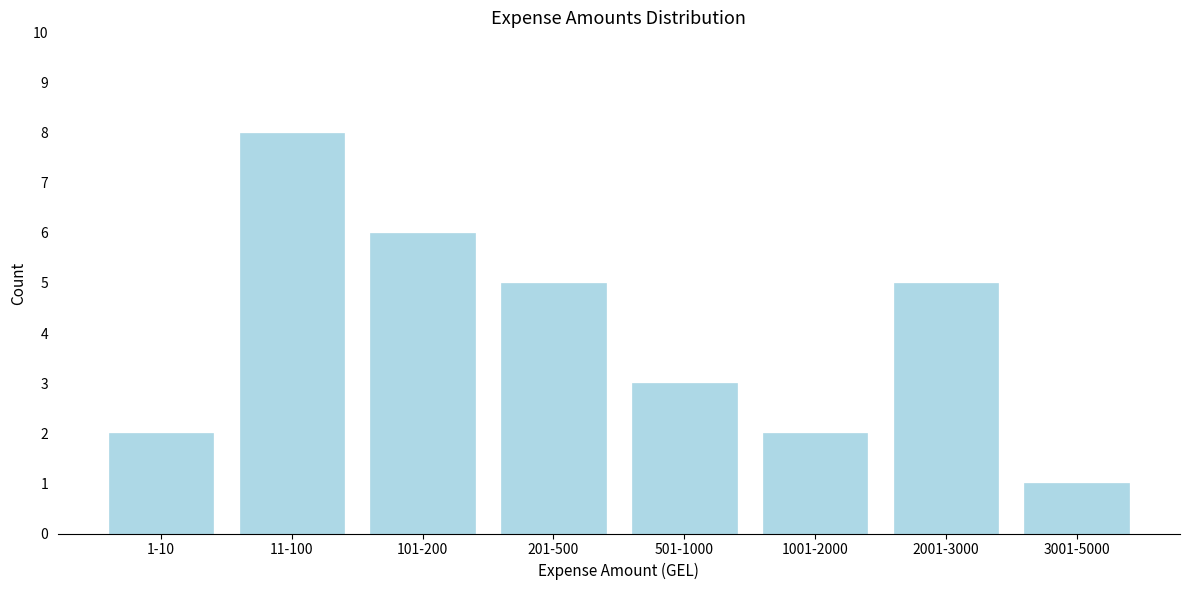

Reading right to left, transcribe all the data shown in this chart.

1	5	2	3	5	6	8	2